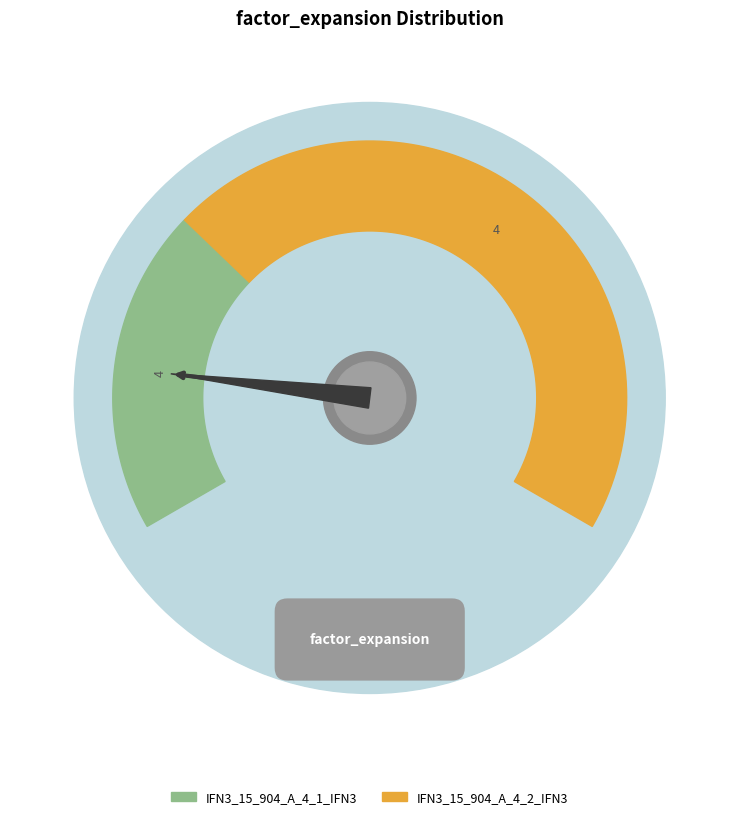

Is IFN3_15_904_A_4_1_IFN3 the majority of the pie?

No